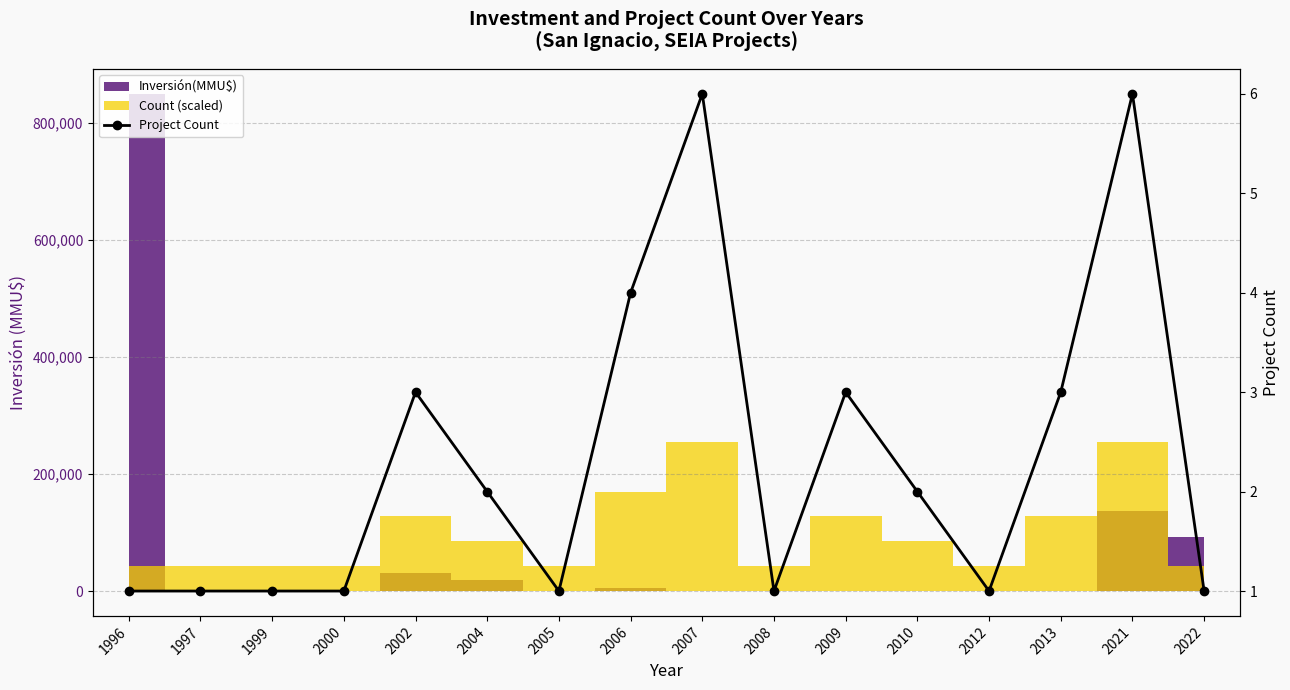

Rank the categories by value from highest to lowest.

2007, 2021, 2006, 2002, 2009, 2013, 2004, 2010, 1996, 1997, 1999, 2000, 2005, 2008, 2012, 2022